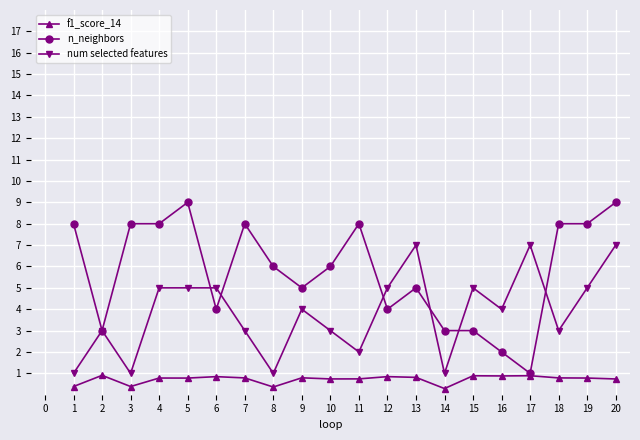

Which series has the largest total across all categories?

n_neighbors